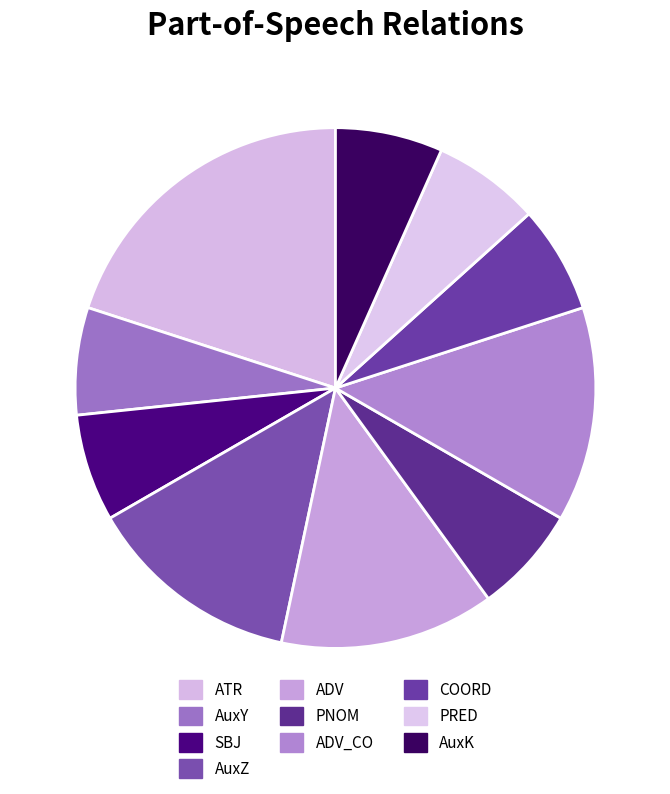

Rank the categories by value from highest to lowest.

ATR, AuxZ, ADV, ADV_CO, AuxY, SBJ, PNOM, COORD, PRED, AuxK